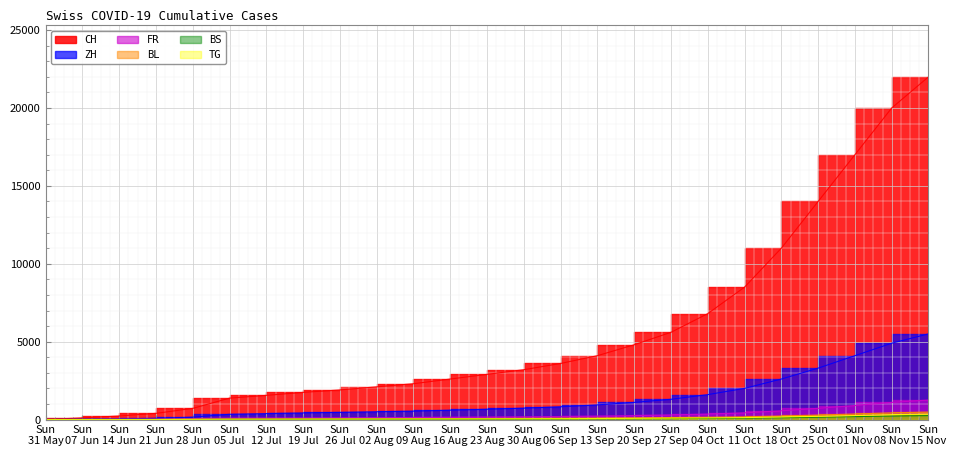

How many positive values does the TG series have?

23